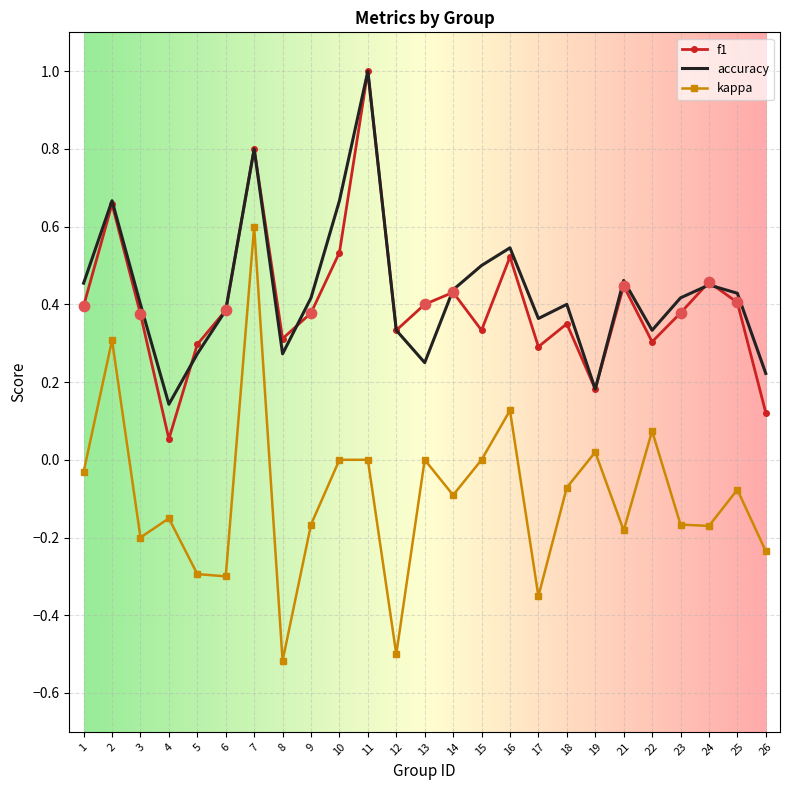

At how many categories does at least one series exceed 0?

25